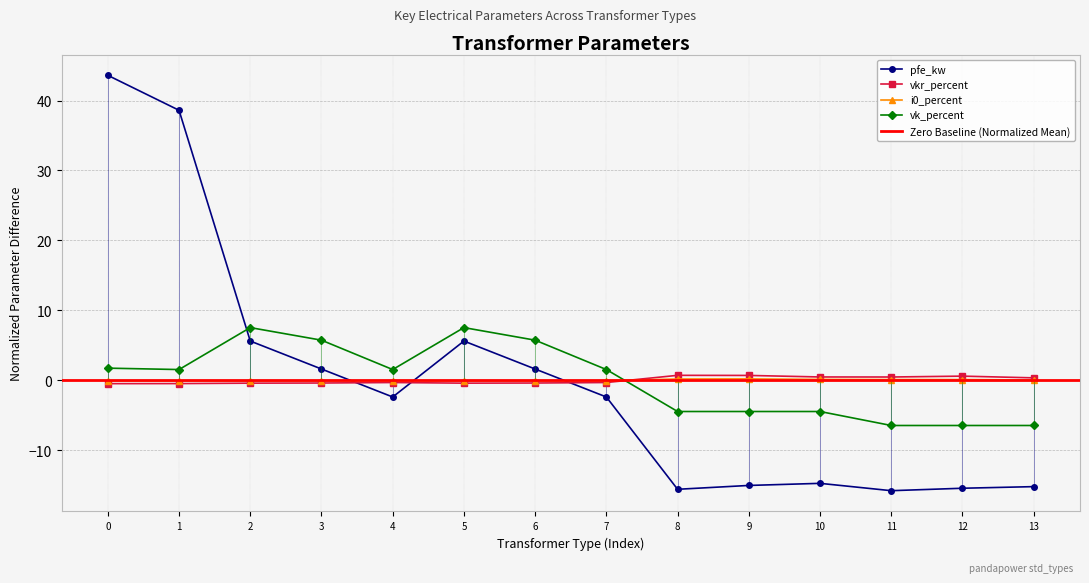

How many interior local valleys does the i0_percent series have?

2